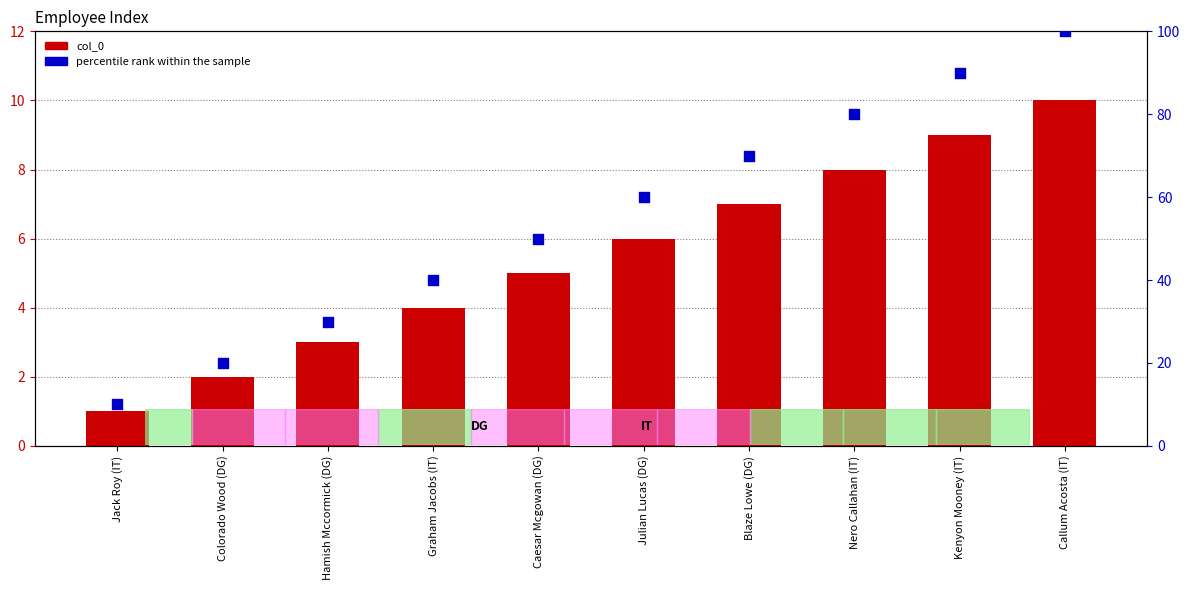

Which series has the largest Y range (max minus min)?

percentile rank within the sample